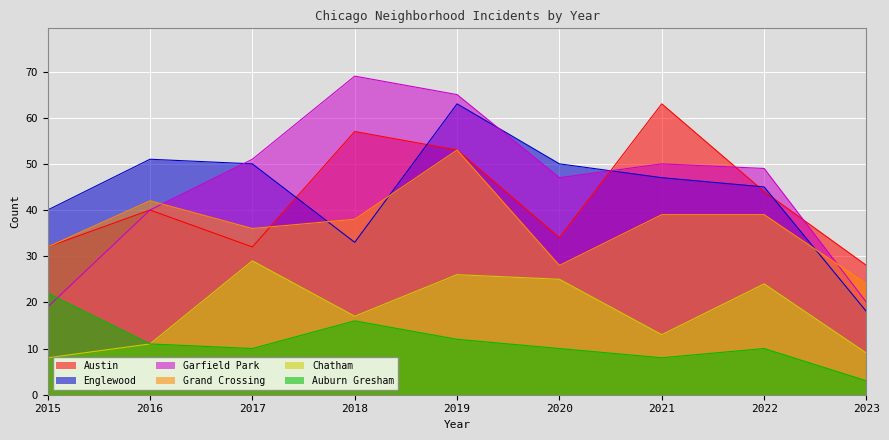

At which category does Austin reach its first local valley?

2017